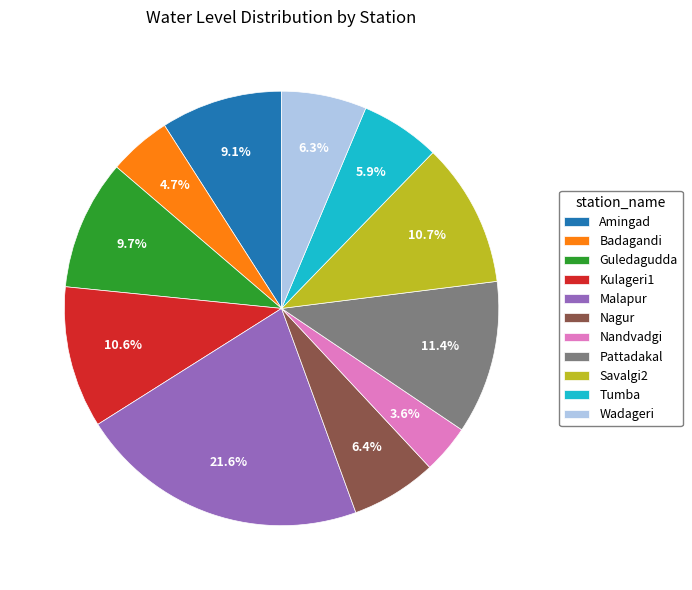

How much of the chart is everything except Kulageri1?

89.4%